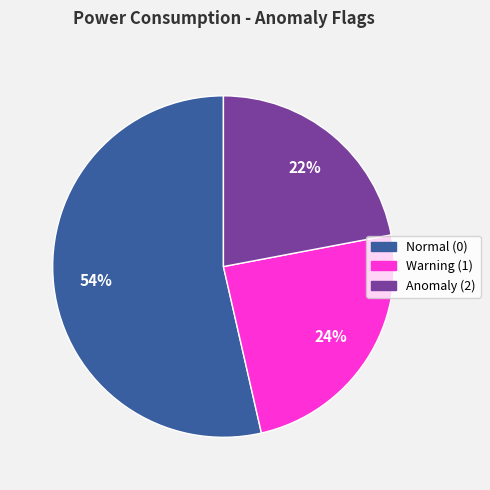

To the nearest percent, what is the average slice percentage?

33%